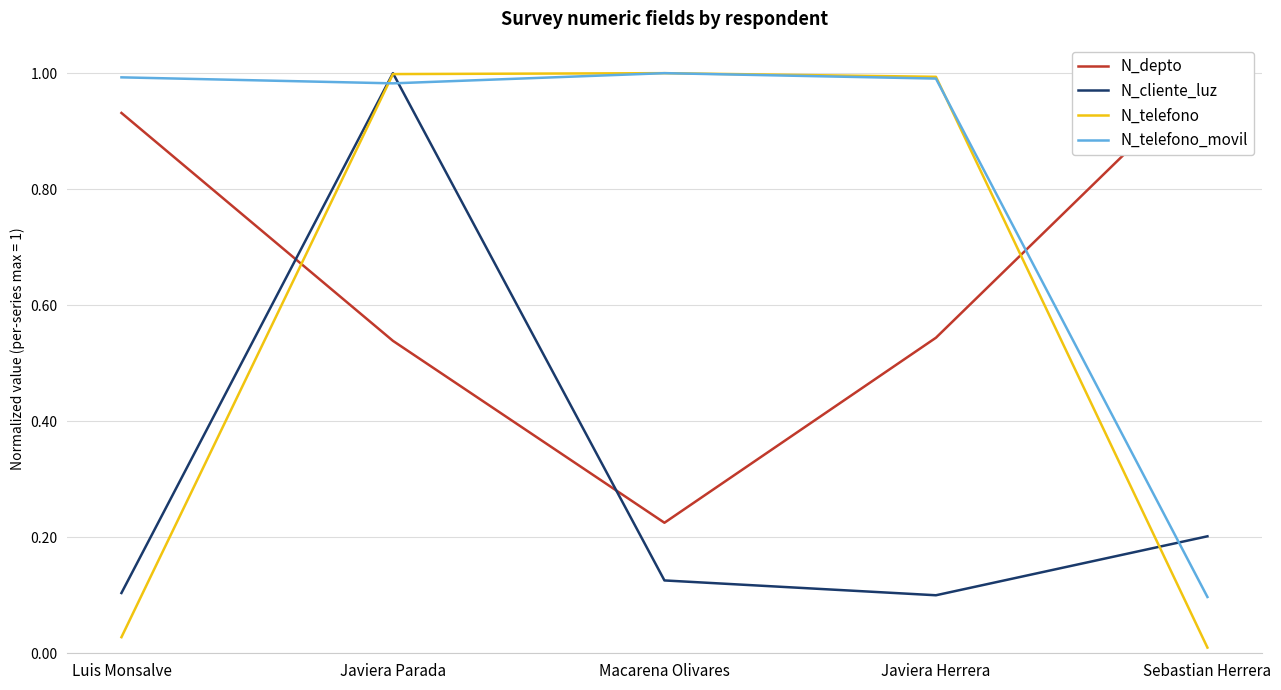

What are all the series names shown in the legend?

N_depto, N_cliente_luz, N_telefono, N_telefono_movil